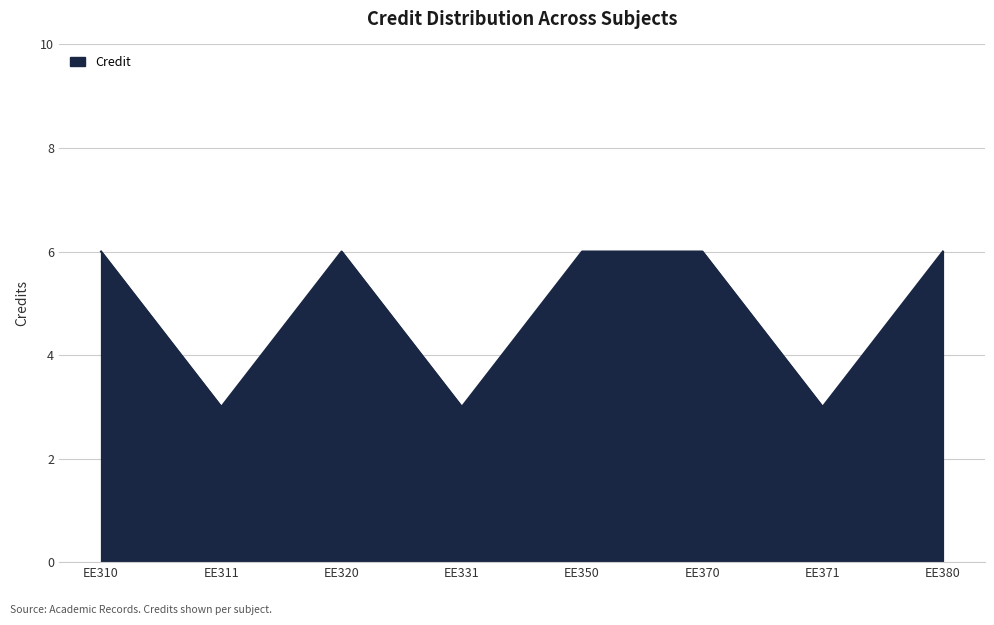

What is the approximate value at EE370?

6